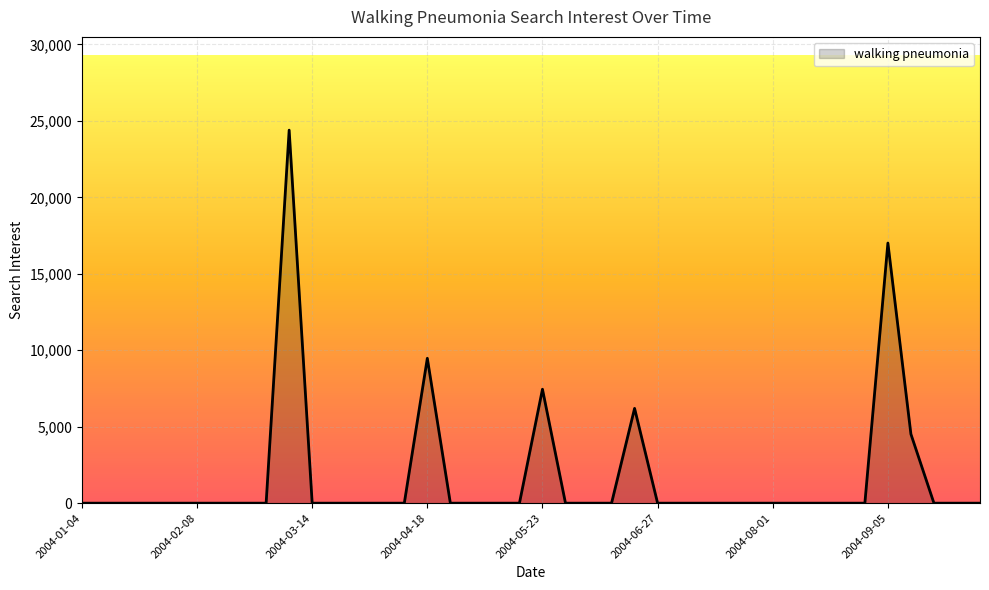

How many interior local peaks (higher than both neighbors) does the data have?

5